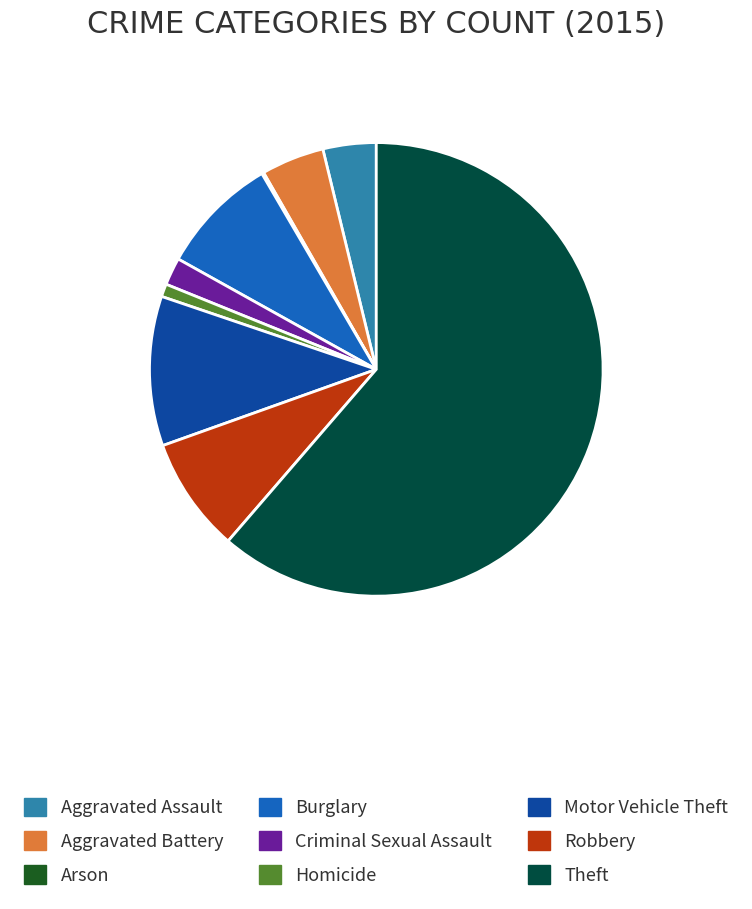

Do Homicide and Burglary together represent more than half of the pie?

No